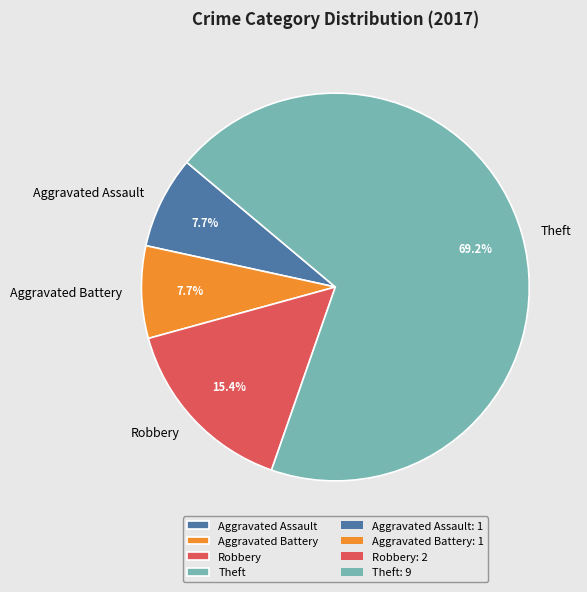

How many slices are in this pie chart?

4